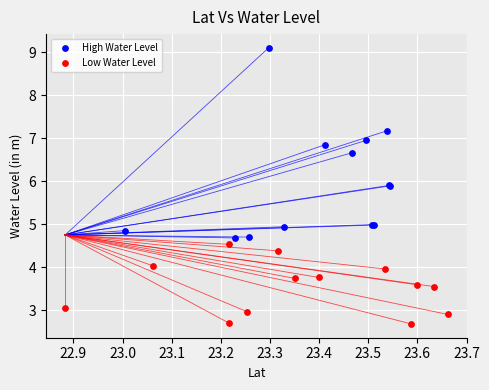

Which series contains the highest Y value?

High Water Level